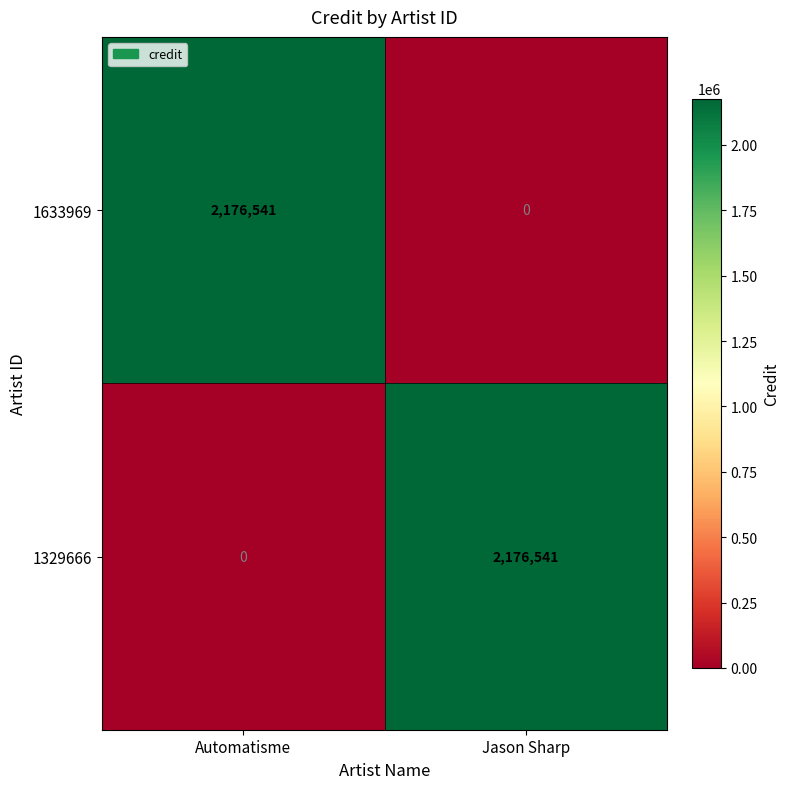

Reading left to right, list all the values displayed in this chart.

1633969: Automatisme=2176541	Jason Sharp=0
1329666: Automatisme=0	Jason Sharp=2176541